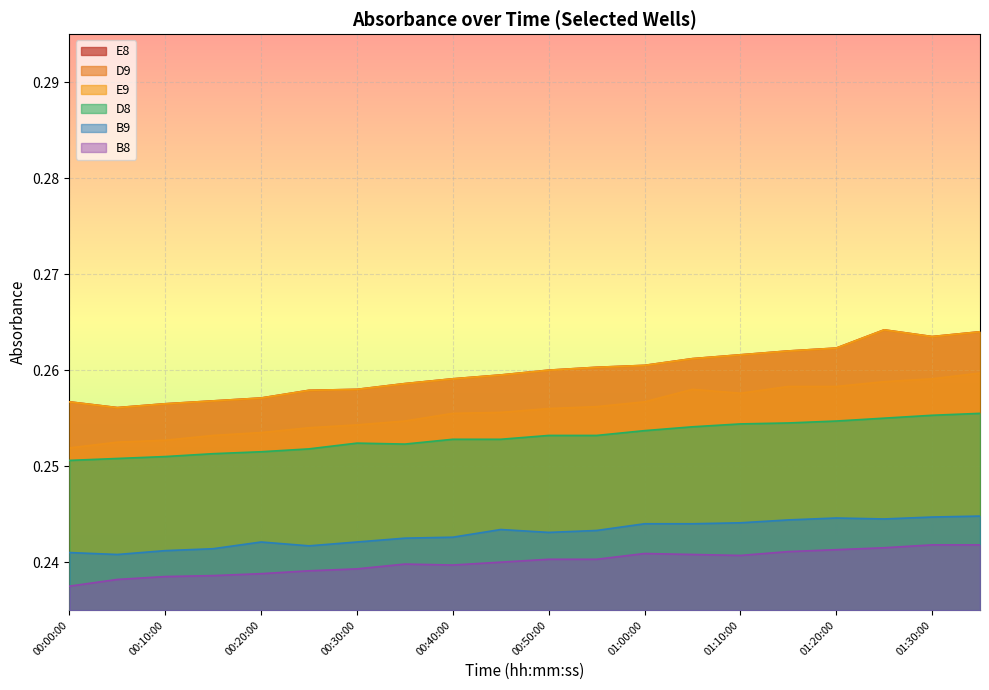

At how many categories does at least one series exceed 0?

20